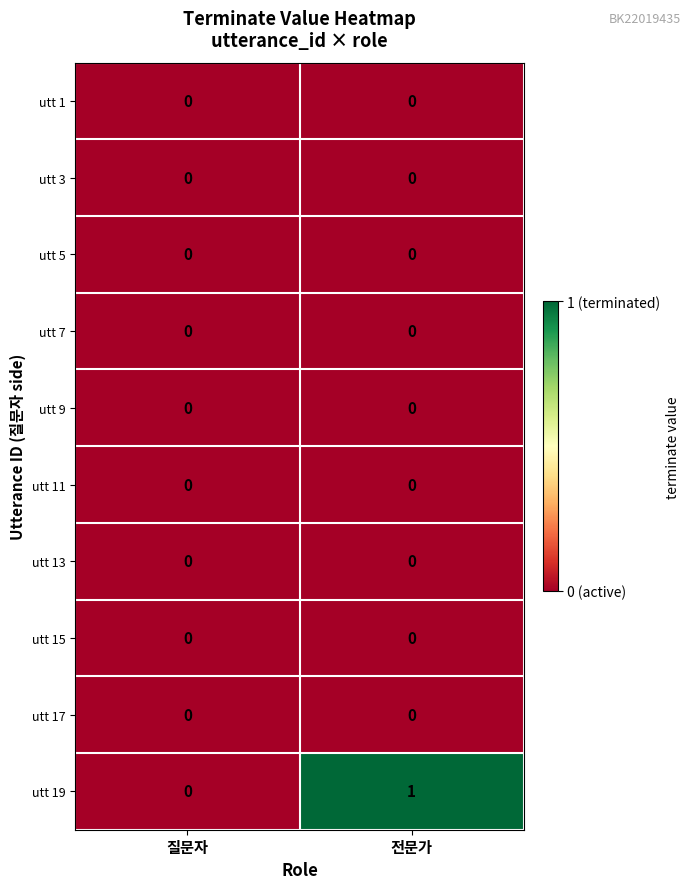

At which category is the sum across all series the highest?

전문가